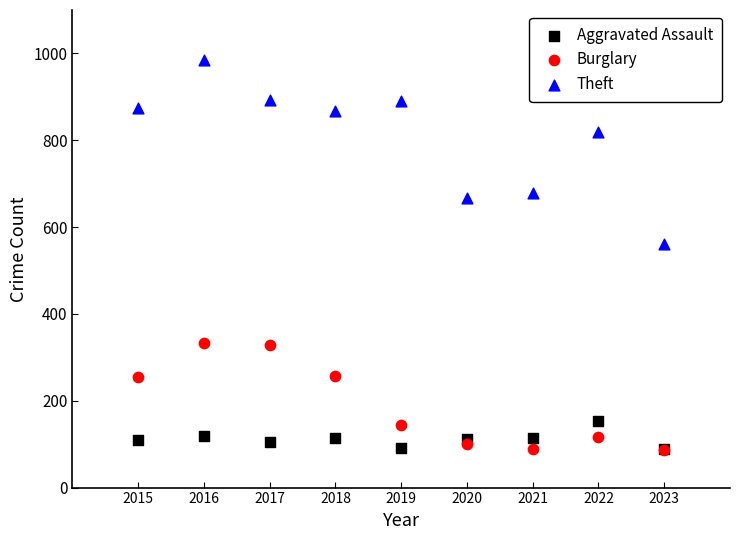

Across all series, what Y value is closest to 535?

561